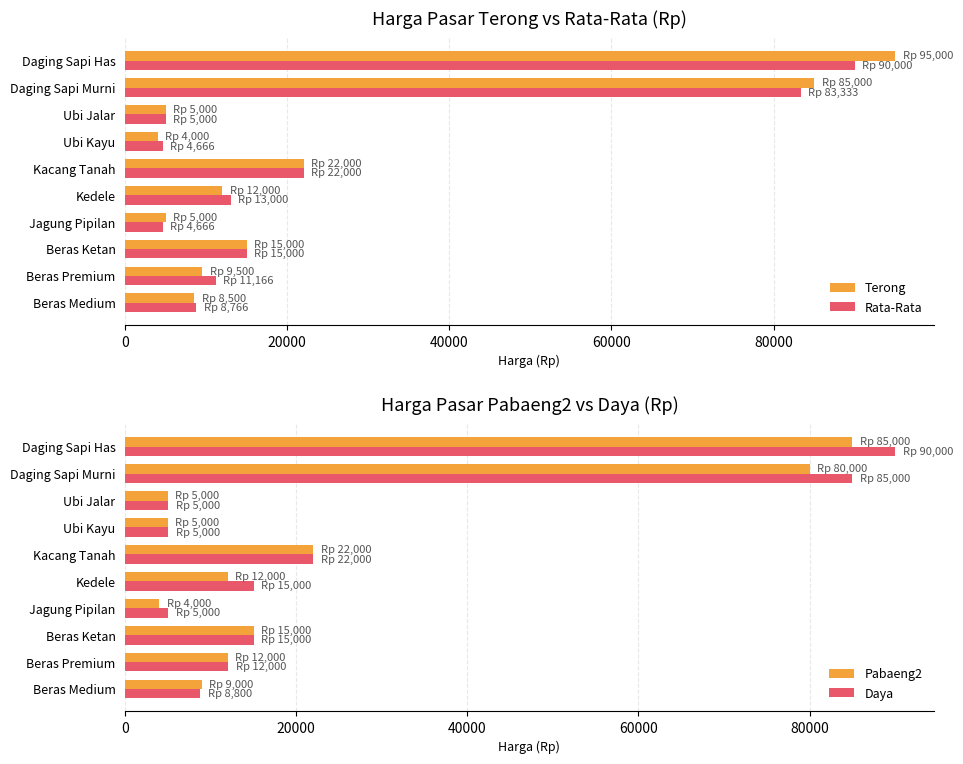

What value does the Terong series have at Kedele?

12000.0